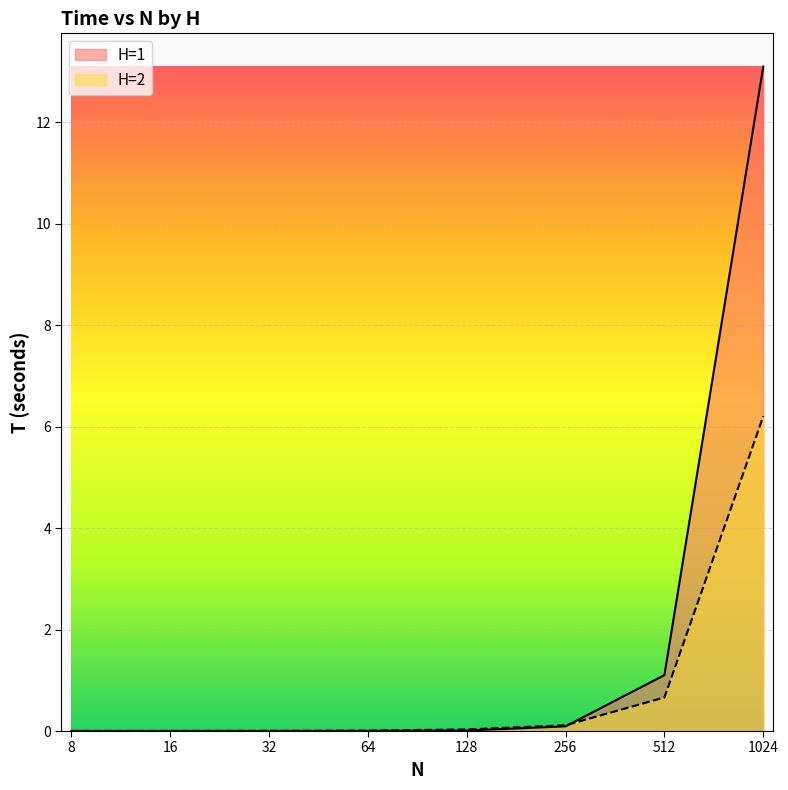

What is the sum of all H=1 values?

14.3